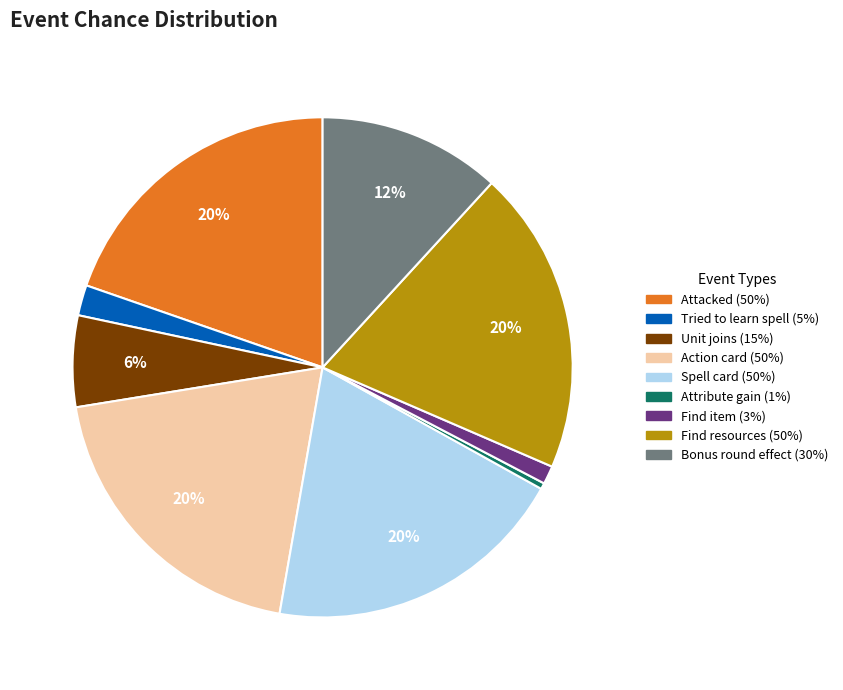

Does Action card account for over 50% of the chart?

No